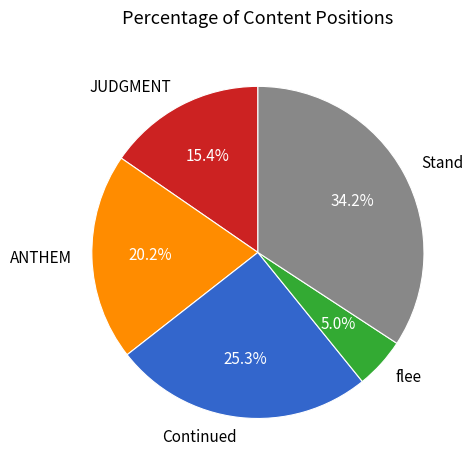

Does any single category account for the majority?

No